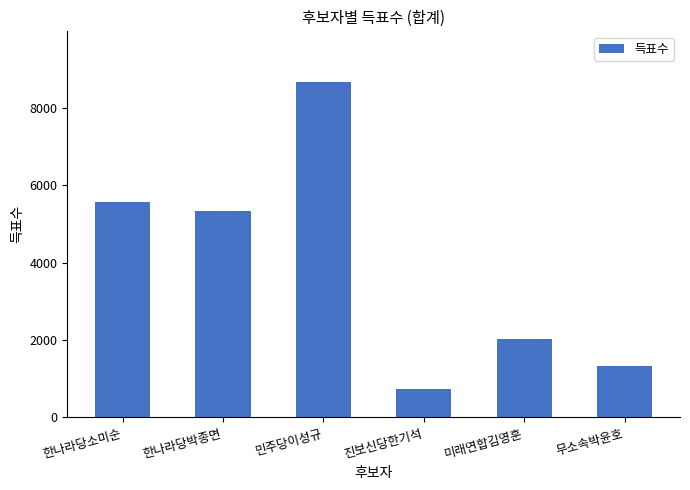

What is the difference between the maximum and second lowest values?

7352